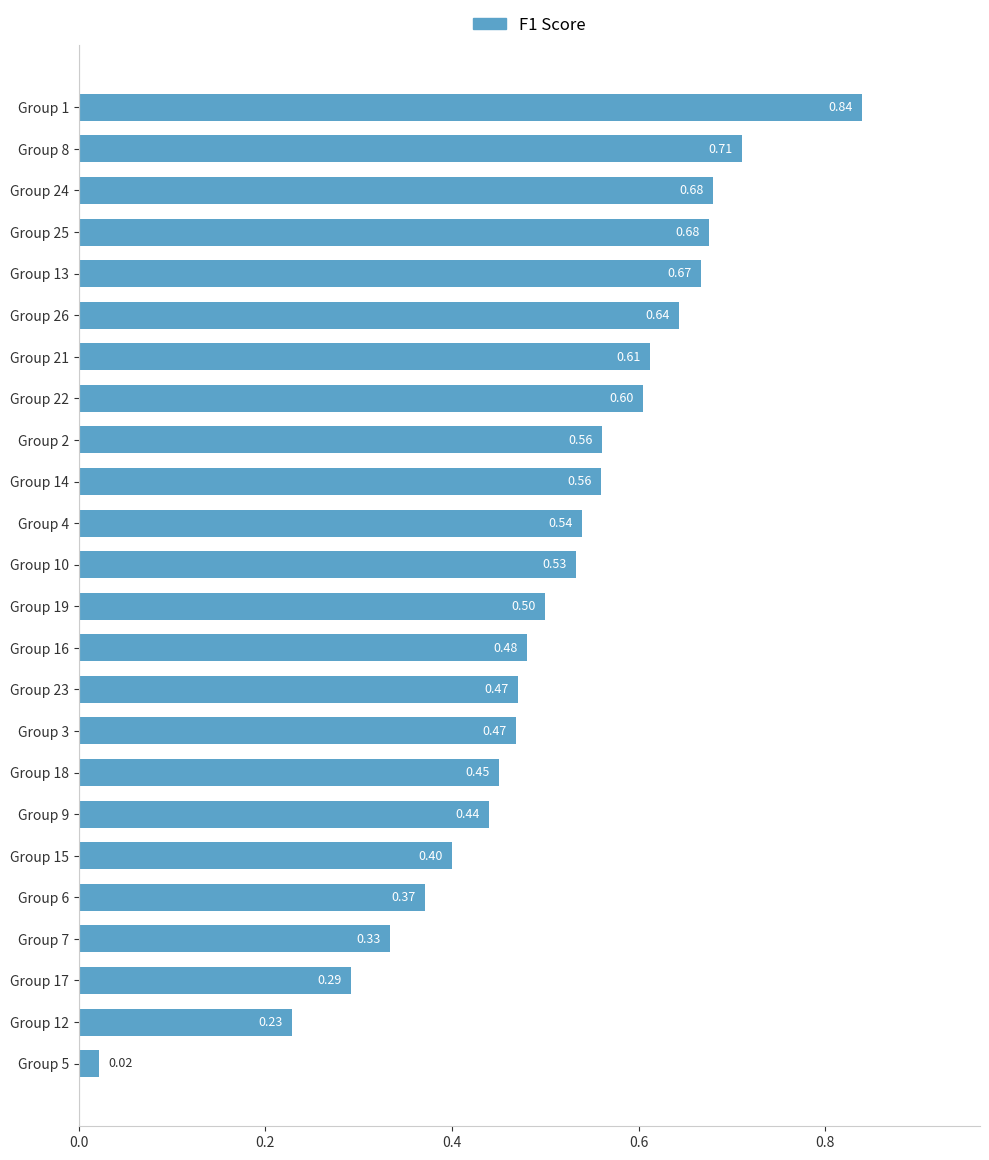

What is the sum of all values?

12.1